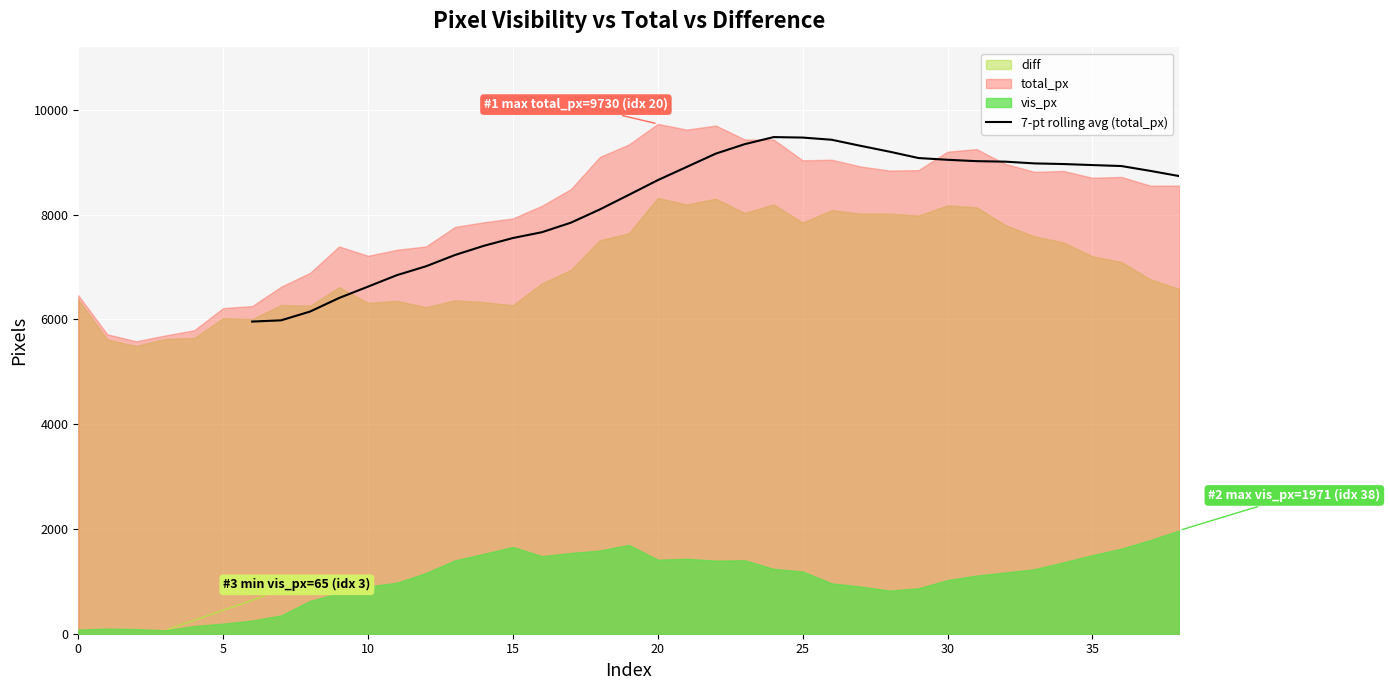

What is the value of the 4th point from the left?

6407.4